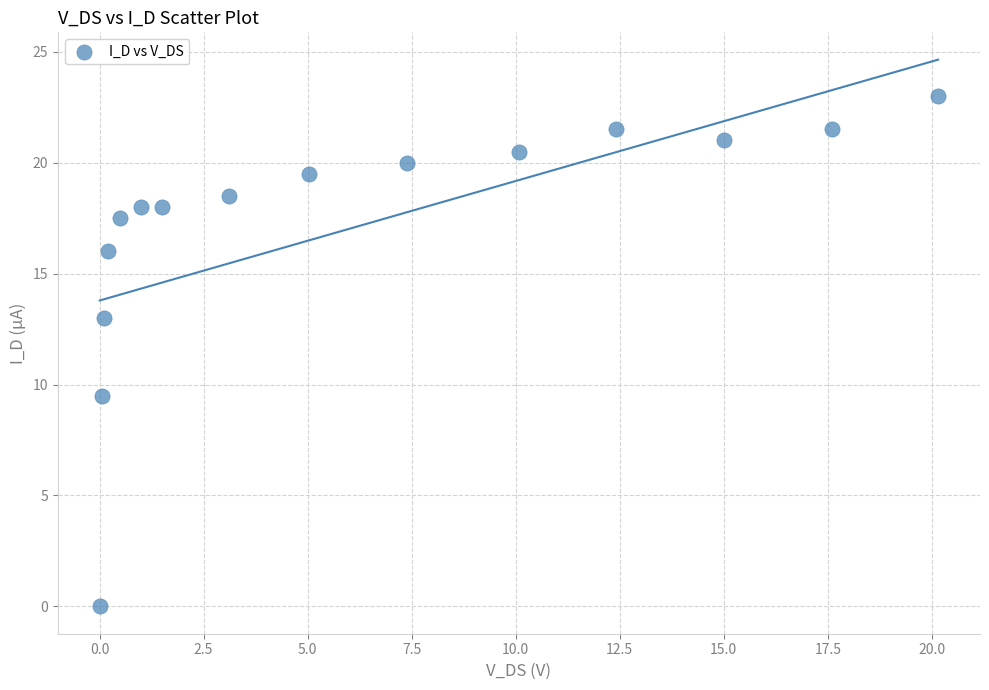

What is the range of Y values (max minus min)?

23.0